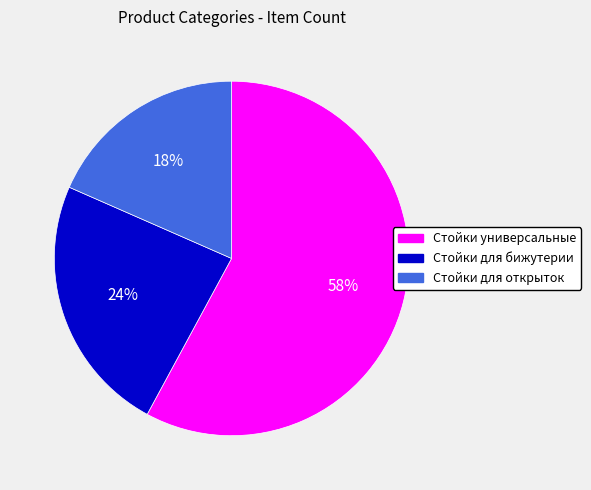

Is the sum of Стойки универсальные and Стойки для бижутерии greater than half?

Yes